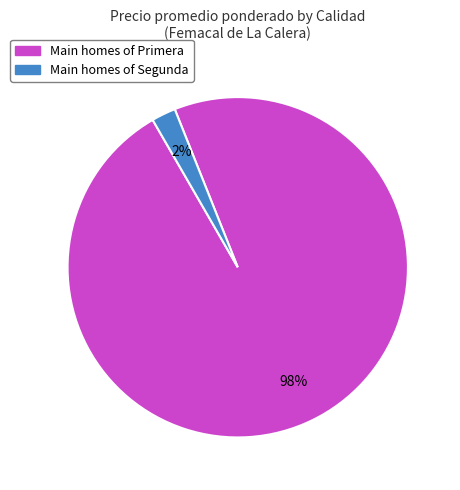

Is there any slice that represents more than half of the pie?

Yes